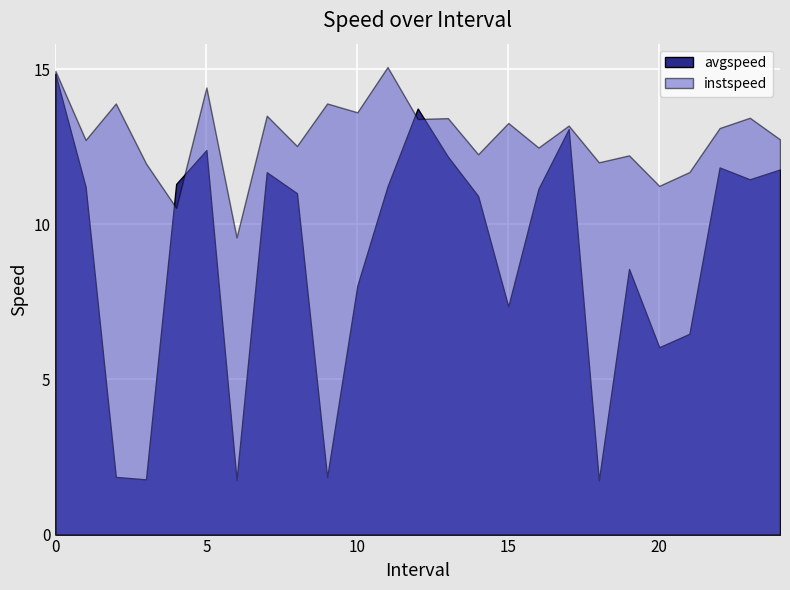

Which category has the lowest value across all series?

18.0